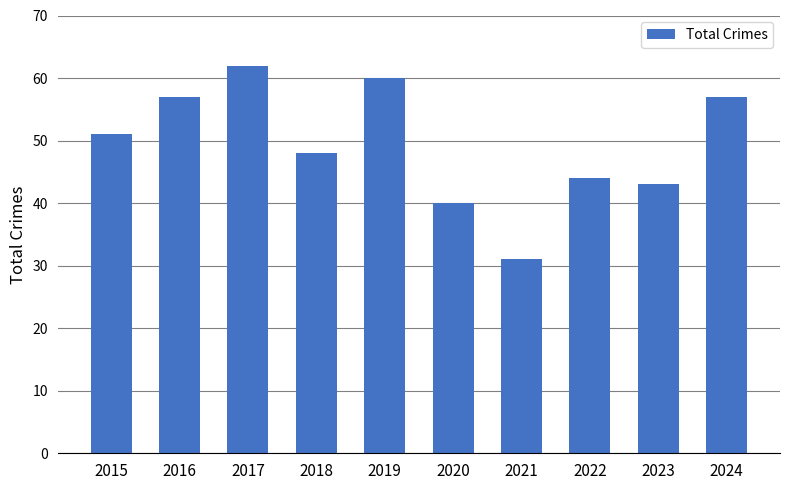

The chart shows a value of 44 at 2022. True or false?

True